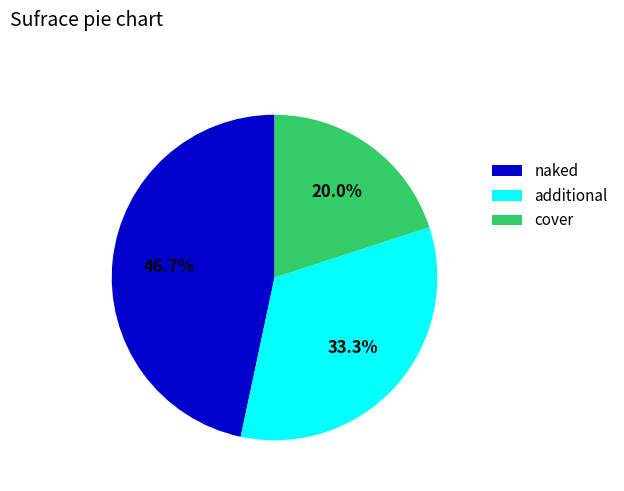

Approximately how many times larger is the value at cover compared to naked?

0.4